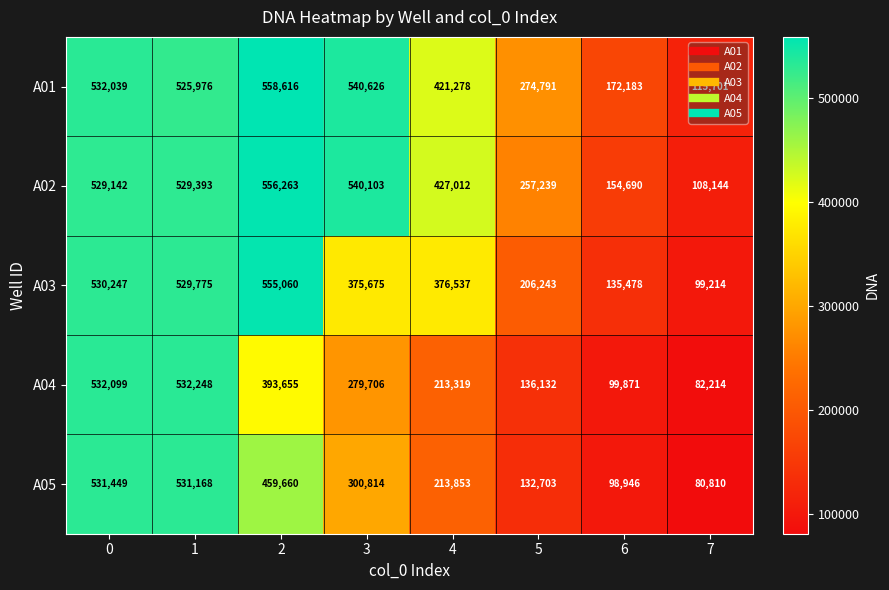

Read the A03 value at 1.

529775